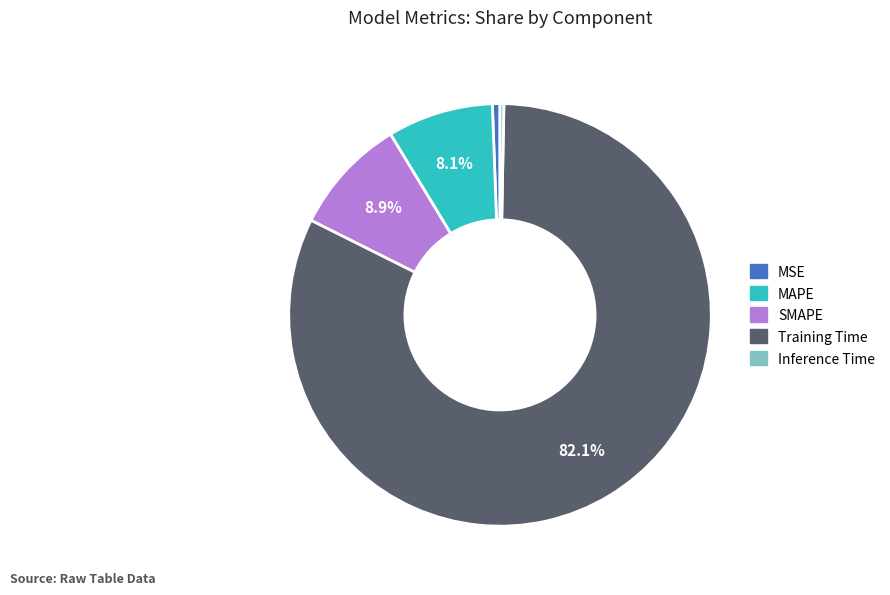

Combined, do MSE and Training Time account for over 50%?

Yes